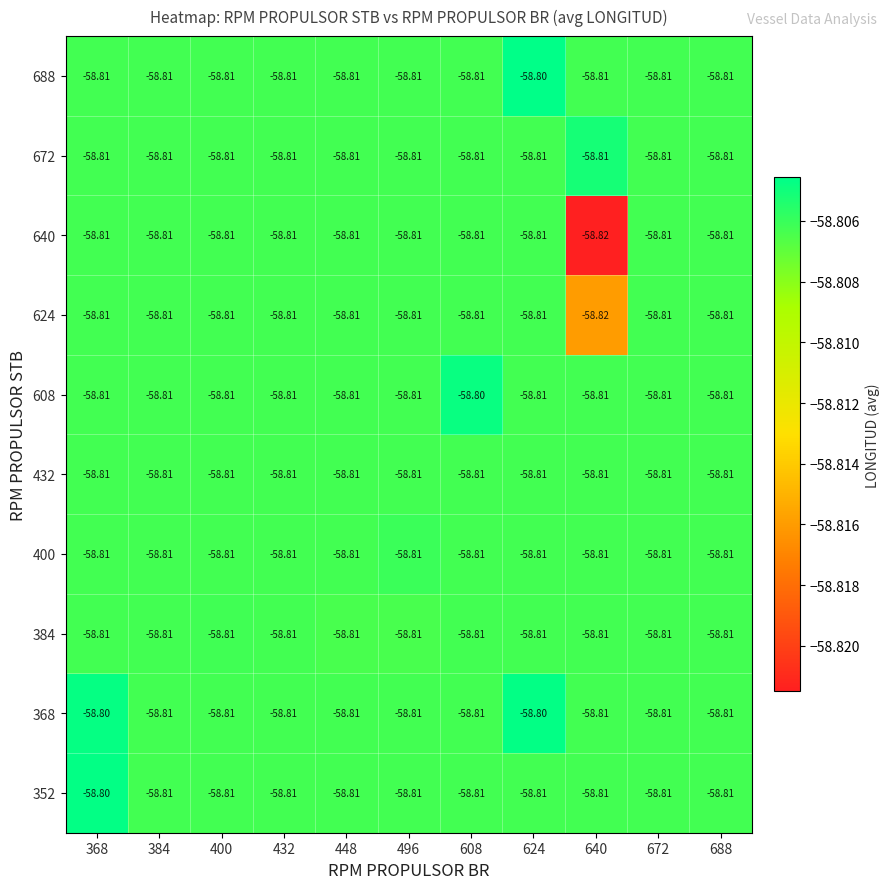

Which series has the largest total across all categories?

368